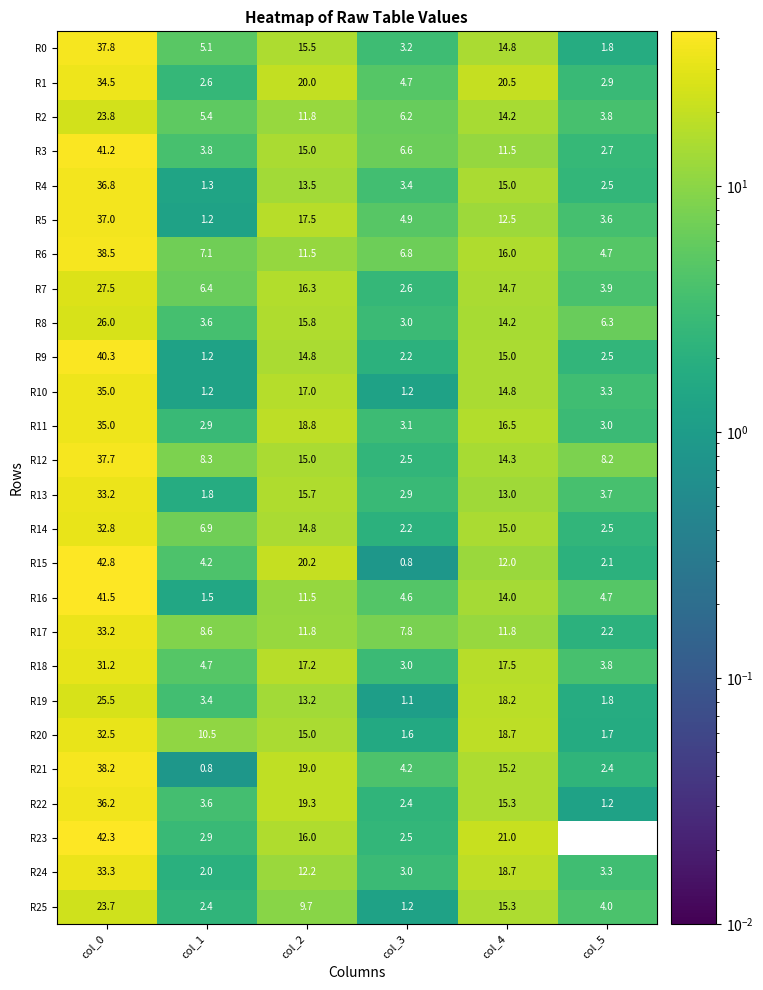

What is the difference between the R10 values at col_2 and col_0?

18.0